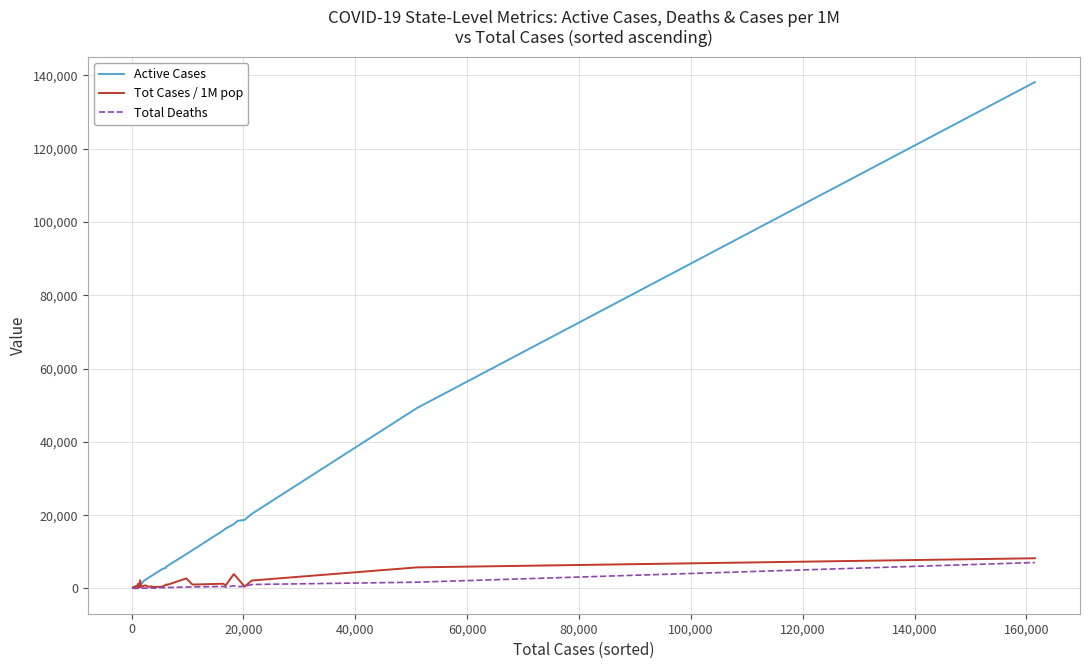

Which series has the largest total across all categories?

Active Cases